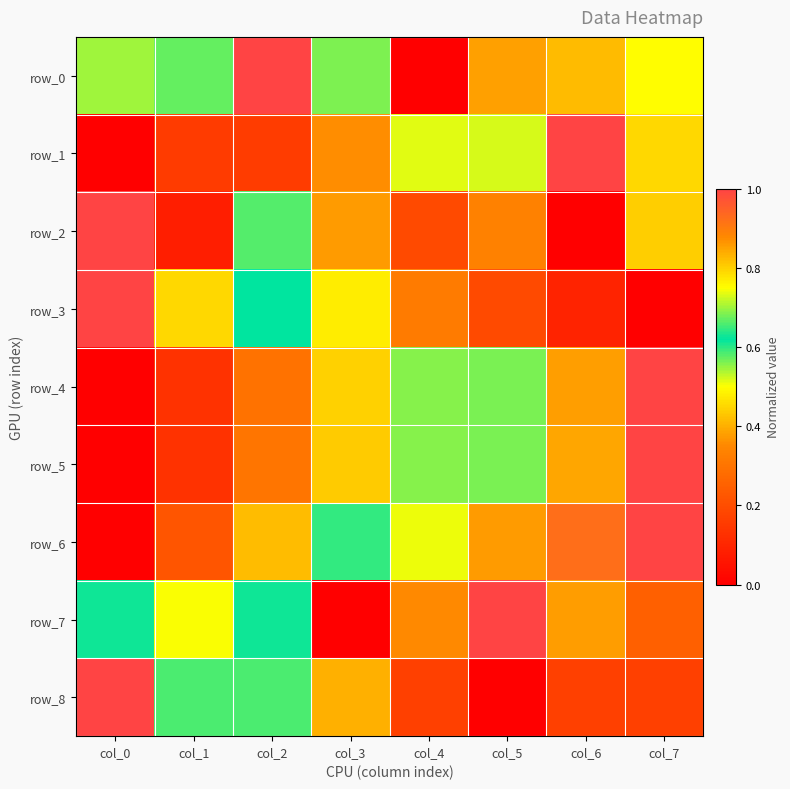

True or false: row_0 has a value of 0.5 at col_0.

True